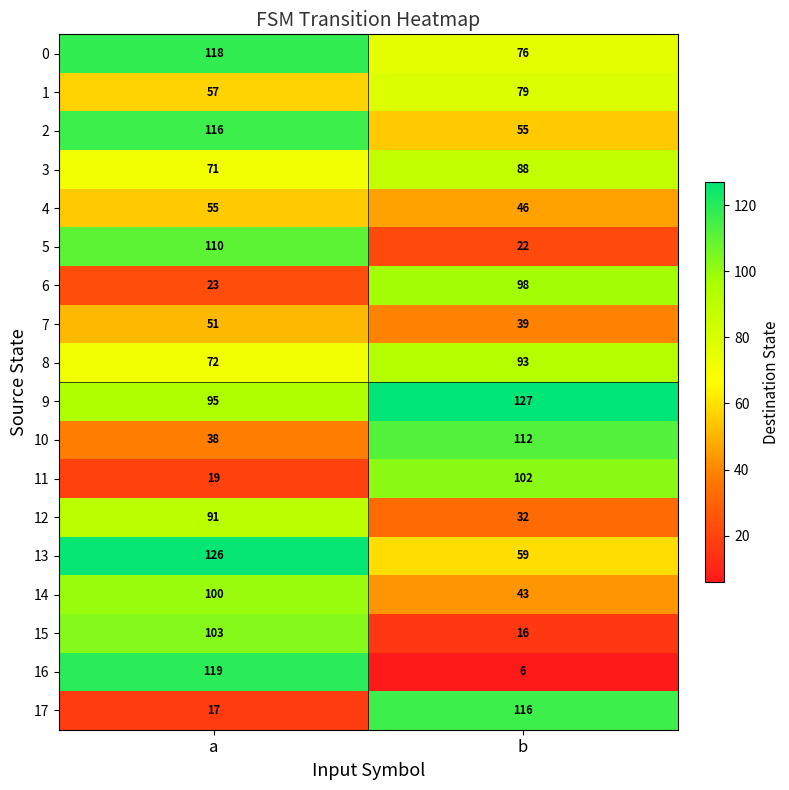

How many data points does each series have?

2